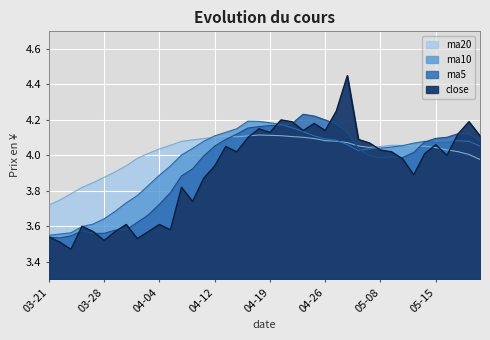

What is the difference between the second highest and second lowest values in the close series?

0.7